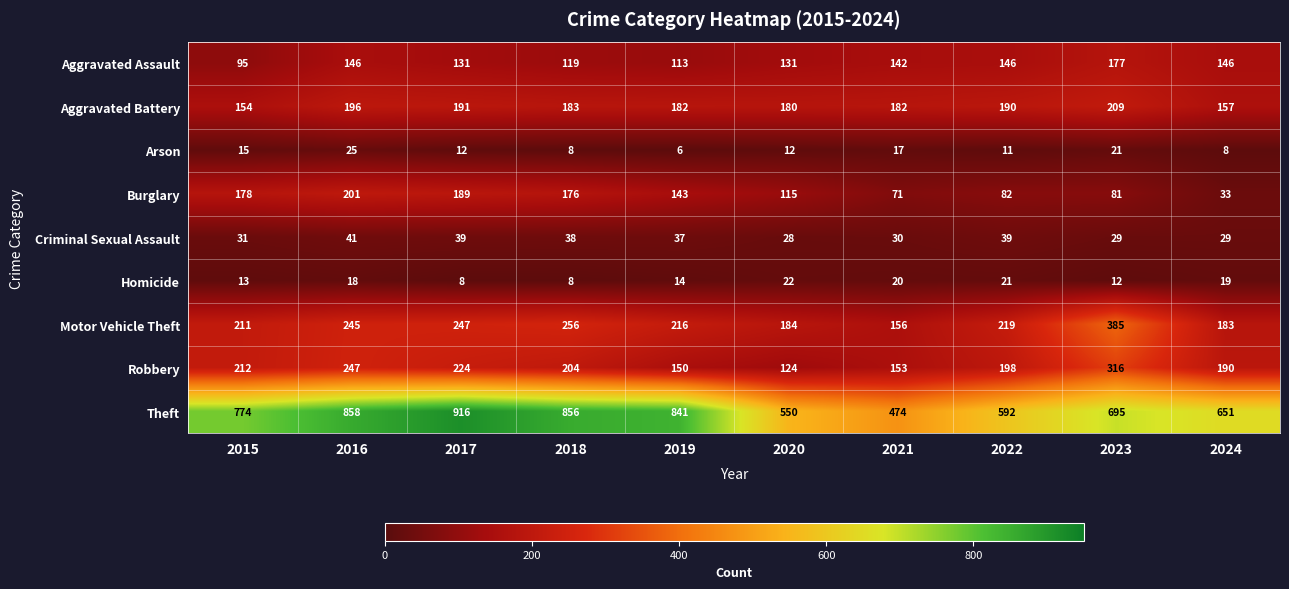

What is the difference between the maximum and second lowest values in the Theft series?

366